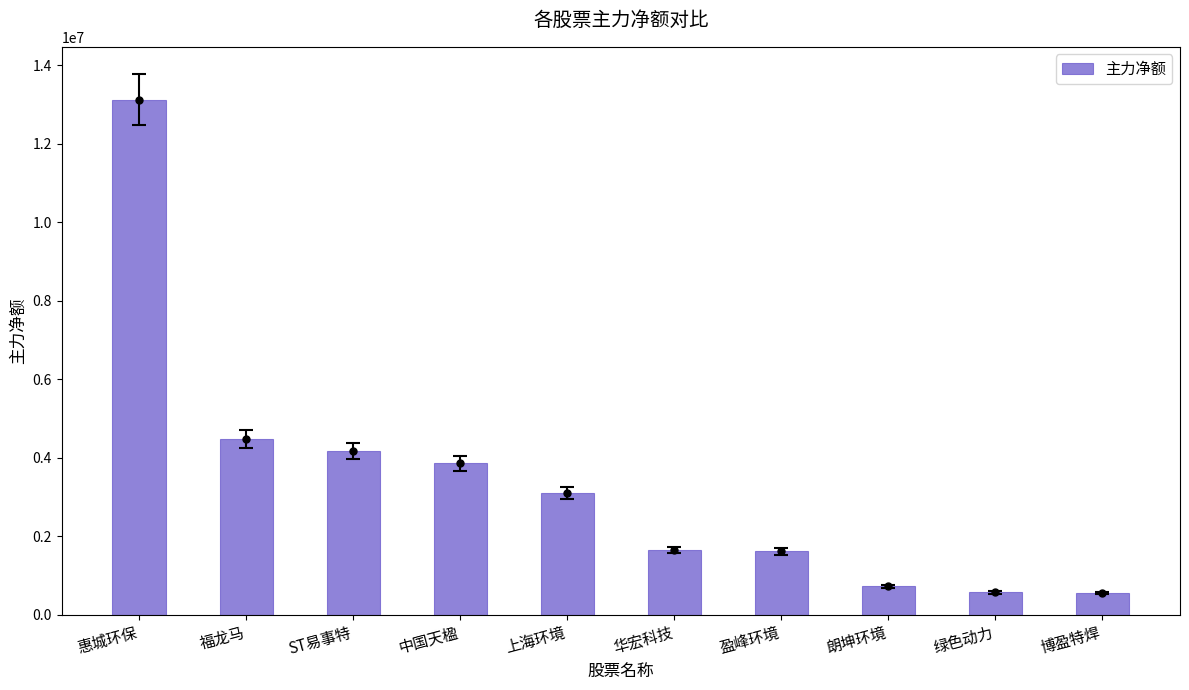

Where does the data first go above 3102887?

惠城环保